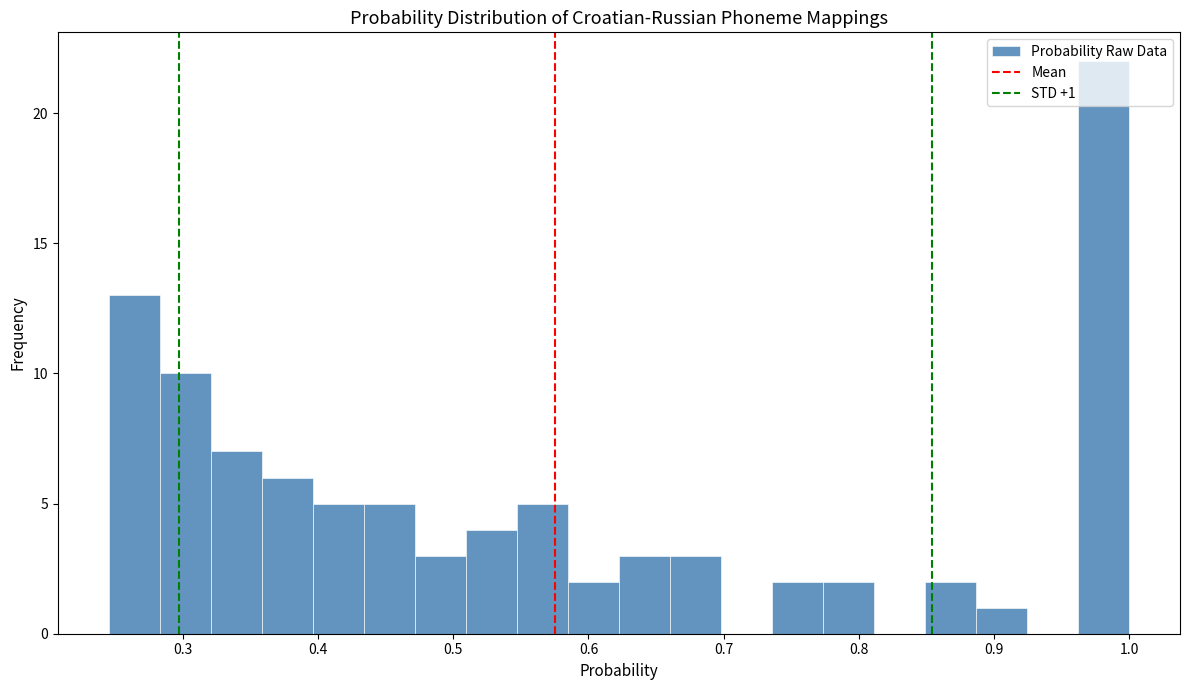

Read against the x-axis, roughly where is the centre of the tallest bar?

0.98